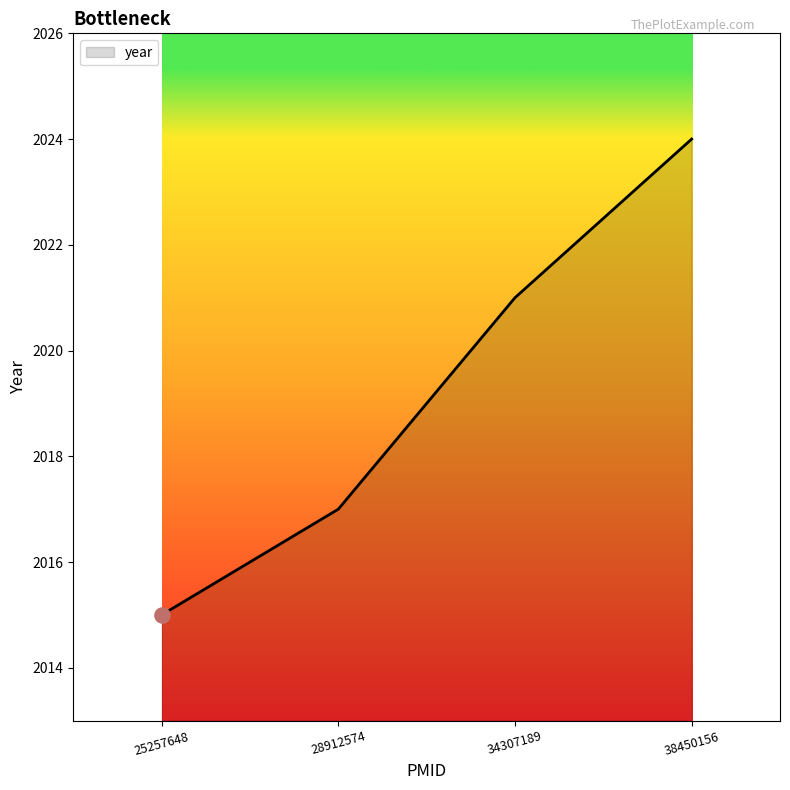

Which has a higher value, 34307189 or 28912574?

34307189